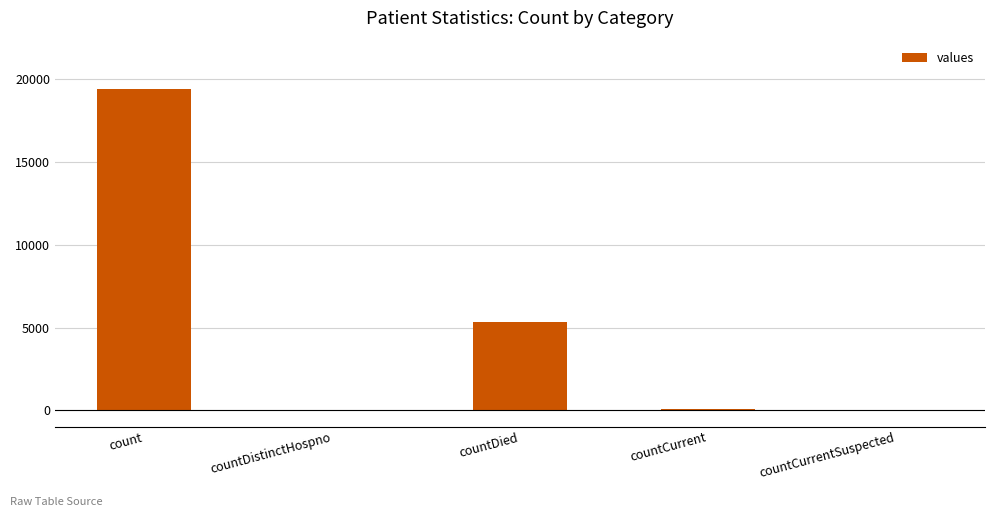

How many categories are shown in the chart?

5